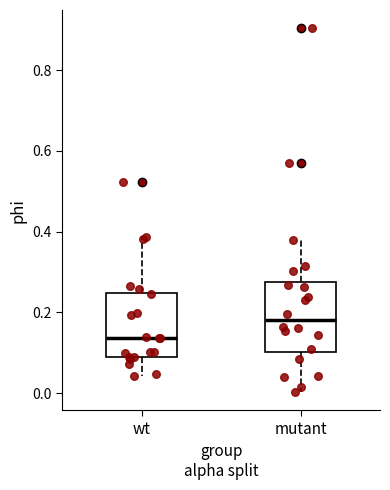

Reading left to right, read every box against the y-axis: the position of its median line, the range the box covers, and the ends of its whiskers. The values are not printed on the chart, so give them approximately, as read against the axis.

wt: median 0.14, box 0.08 to 0.24, whiskers 0.04 to 0.38
mutant: median 0.18, box 0.10 to 0.28, whiskers 0.00 to 0.38